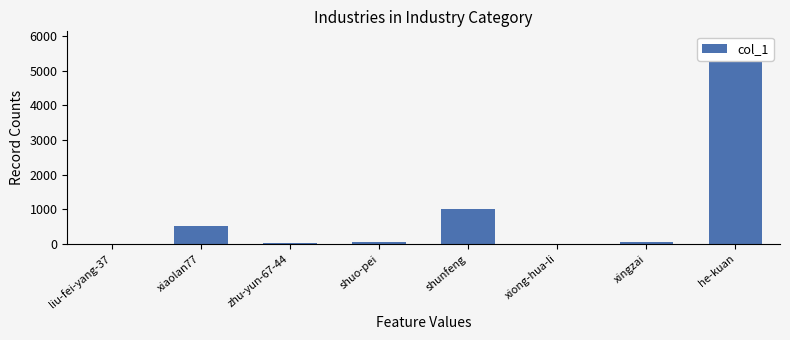

List the labels in order of value, largest first.

he-kuan, shunfeng, xiaolan77, xingzai, shuo-pei, zhu-yun-67-44, liu-fei-yang-37, xiong-hua-li